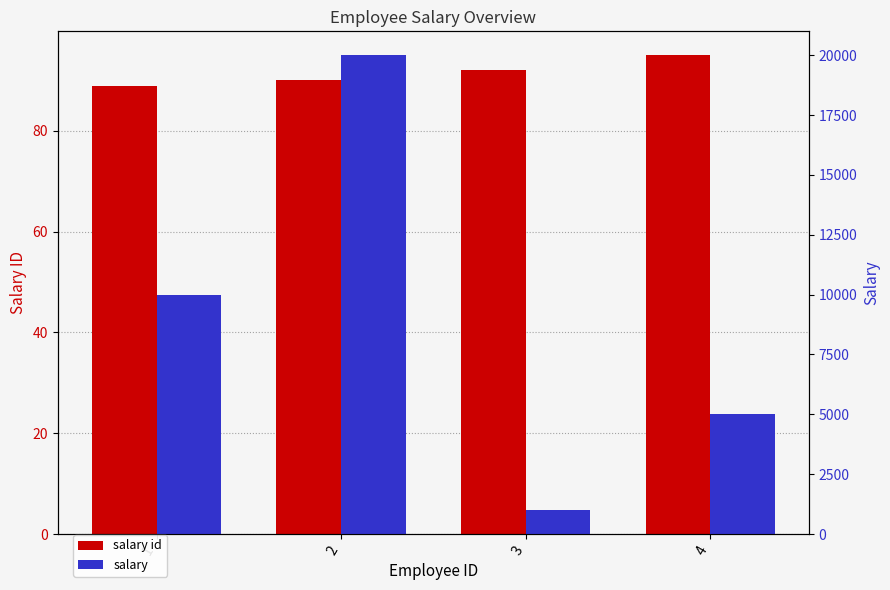

What is the sum of all salary values?

36000